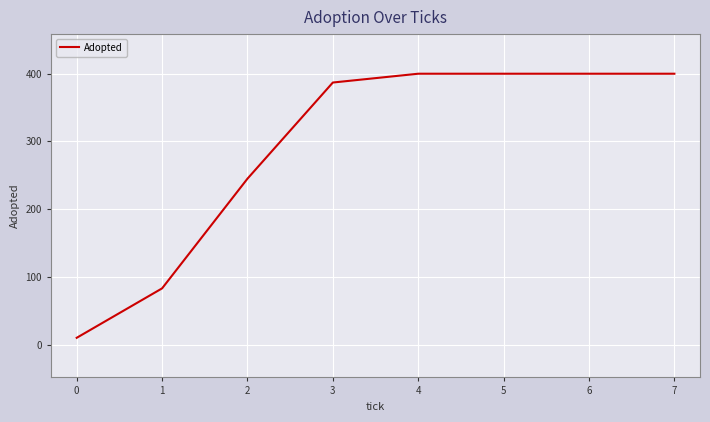

How many values are below 400?

4